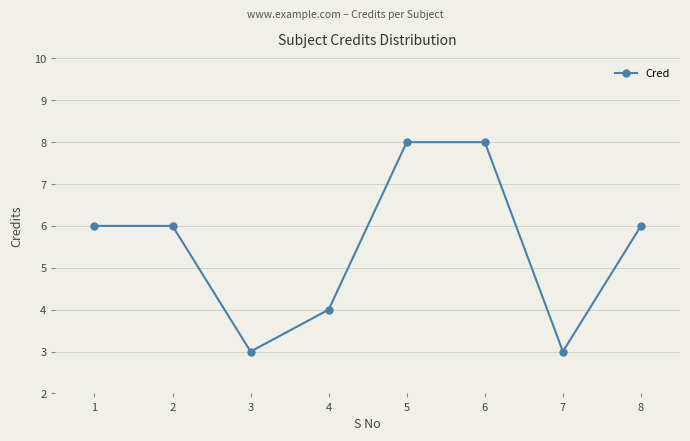

What is the maximum value shown in the chart?

8